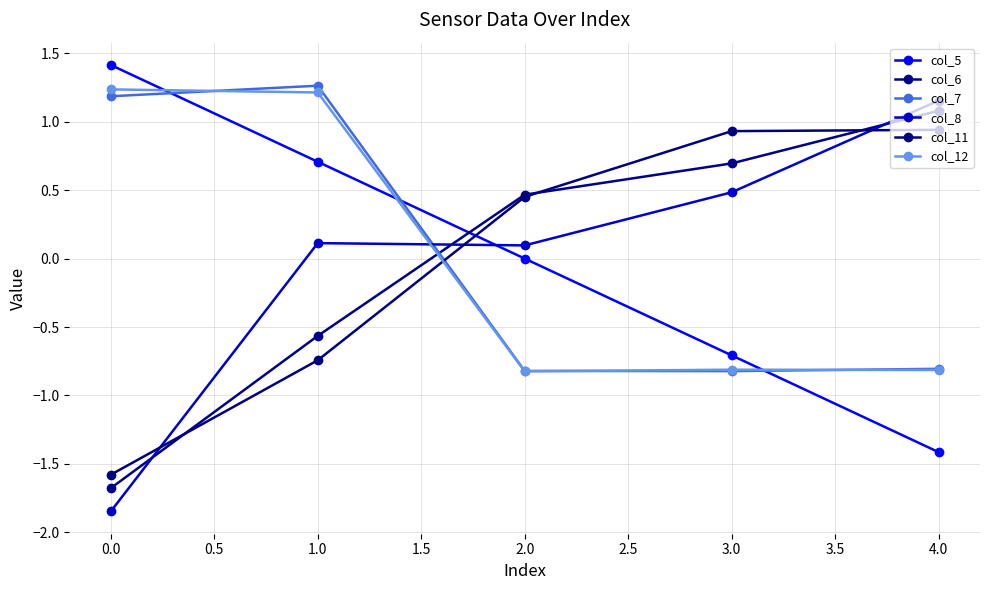

Is this an area chart (filled region under the line)?

No